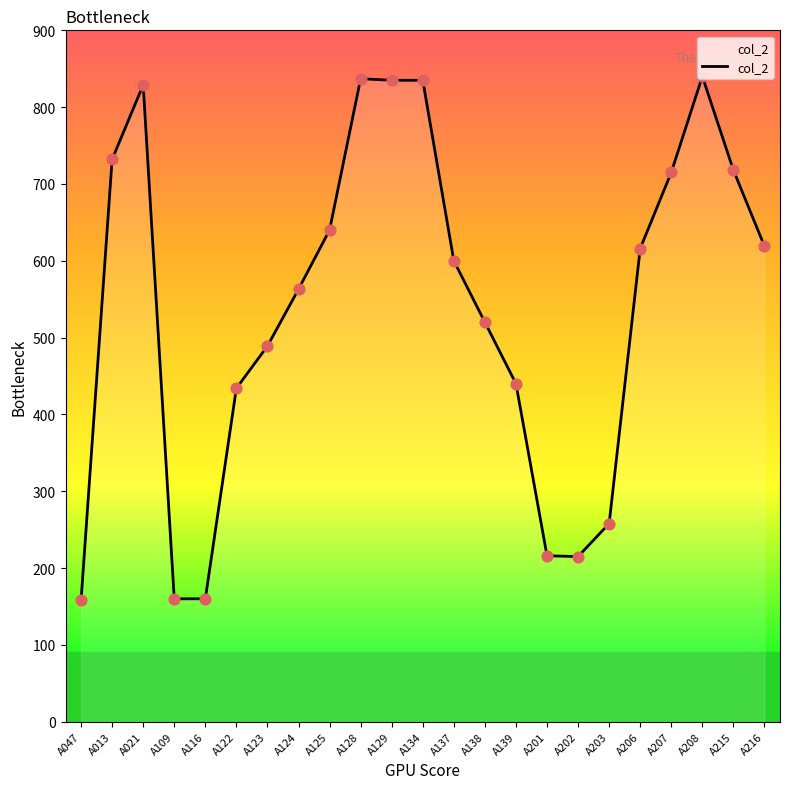

Approximately how many times larger is the value at A124 compared to A138?

1.1